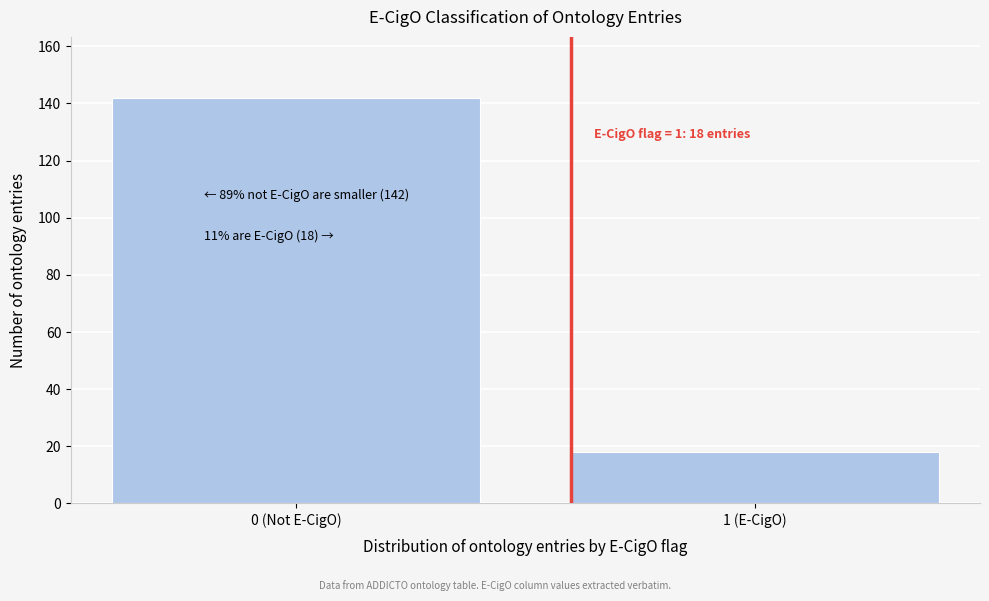

Reading right to left, list all the values displayed in this chart.

18	142